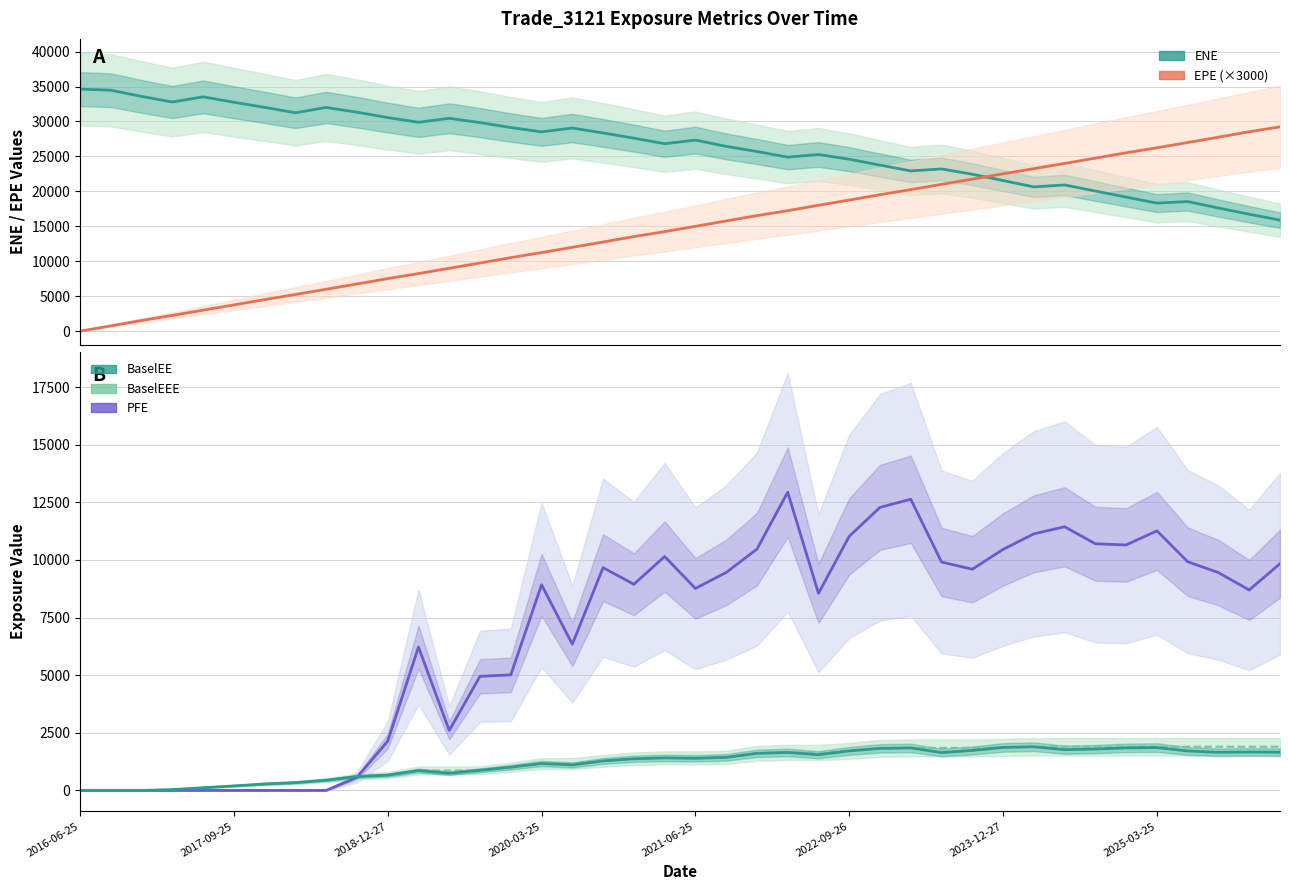

What is the value of the ENE point at the 37th from the left?

18546.0